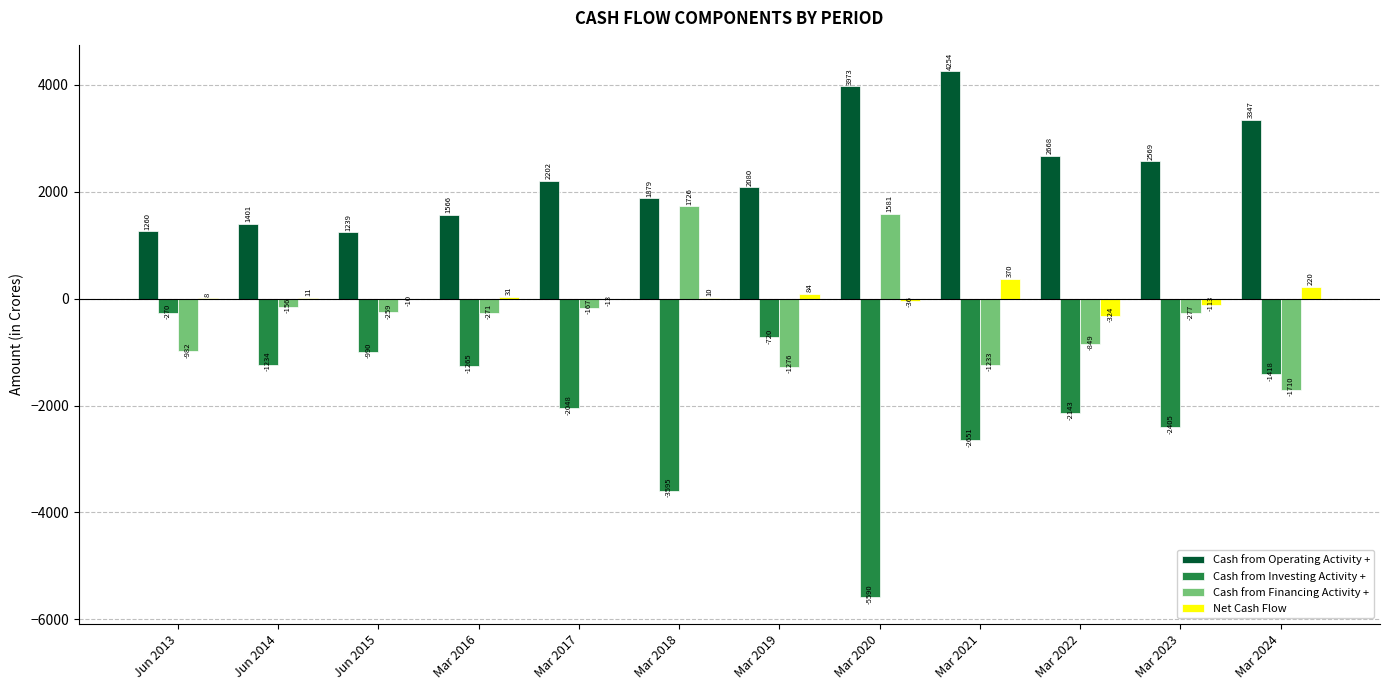

How many groups of bars are there?

12